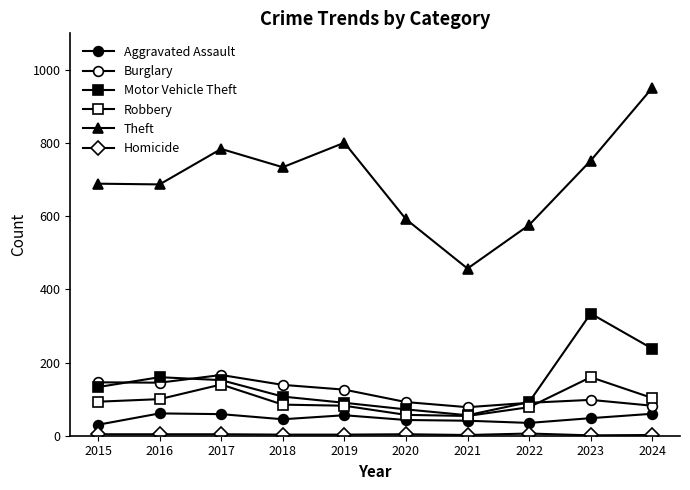

Is it true that Homicide equals 2 at 2021?

True